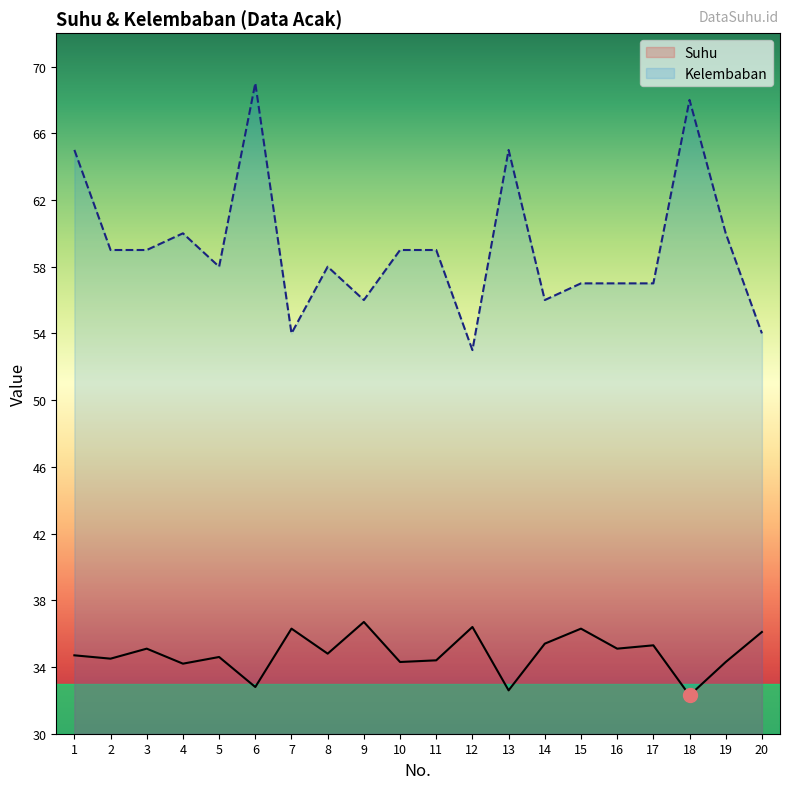

Rank the categories by Suhu value from lowest to highest.

18, 13, 6, 4, 10, 19, 11, 2, 5, 1, 8, 3, 16, 17, 14, 20, 7, 15, 12, 9